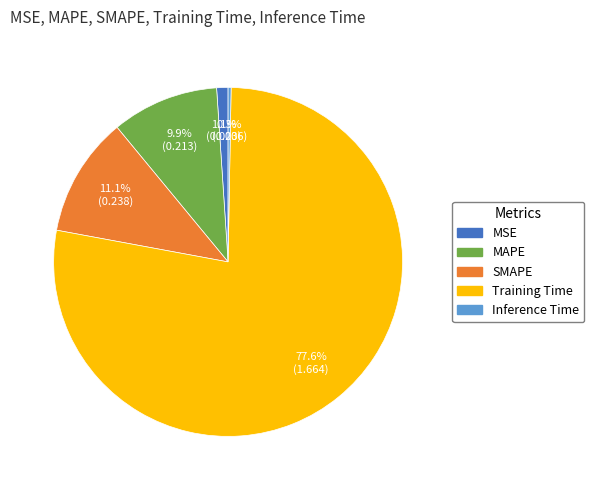

Between MAPE and MSE, which is larger?

MAPE